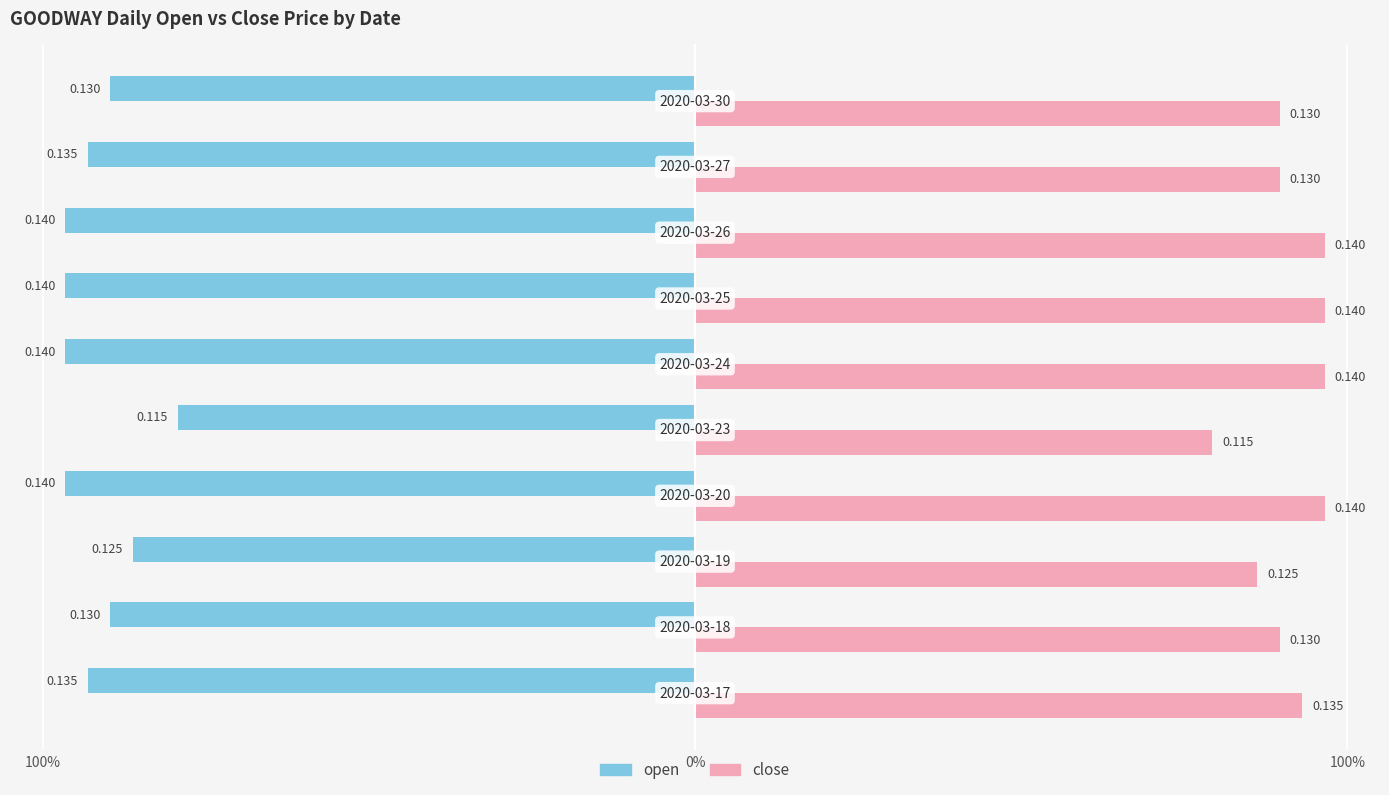

What are all the series names shown in the legend?

open, close